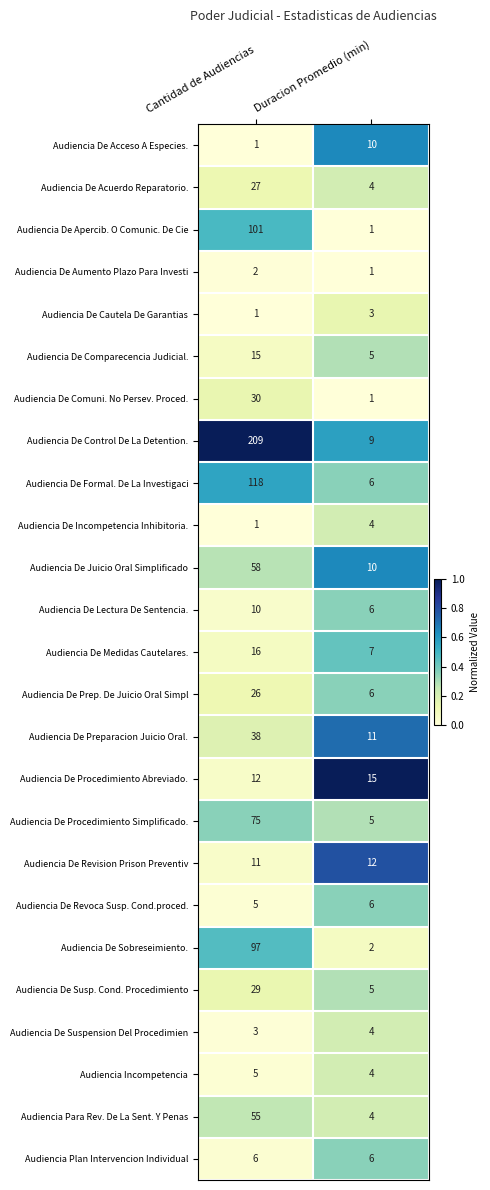

What is the maximum value shown in the chart?

209